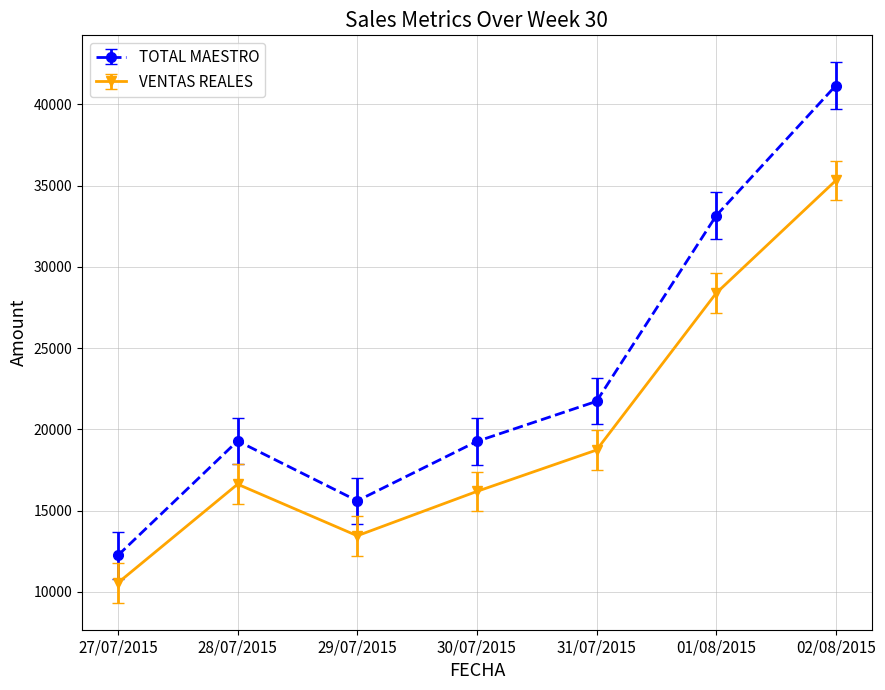

True or false: TOTAL MAESTRO and VENTAS REALES intersect in this chart.

False